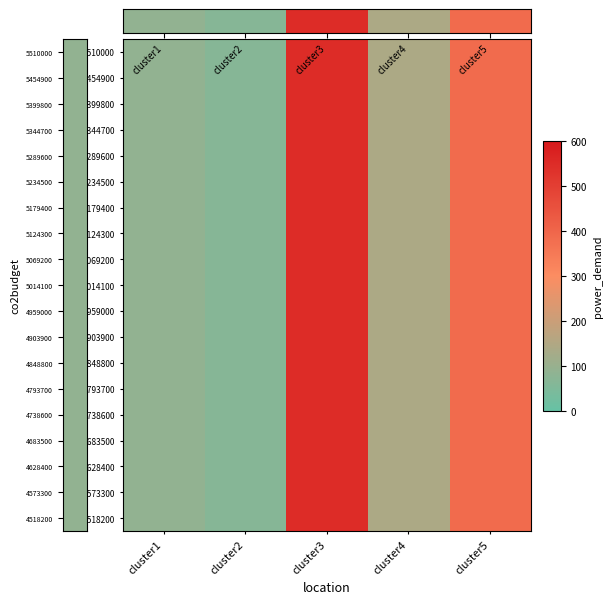

Between cluster3 and cluster5, which is larger?

cluster3